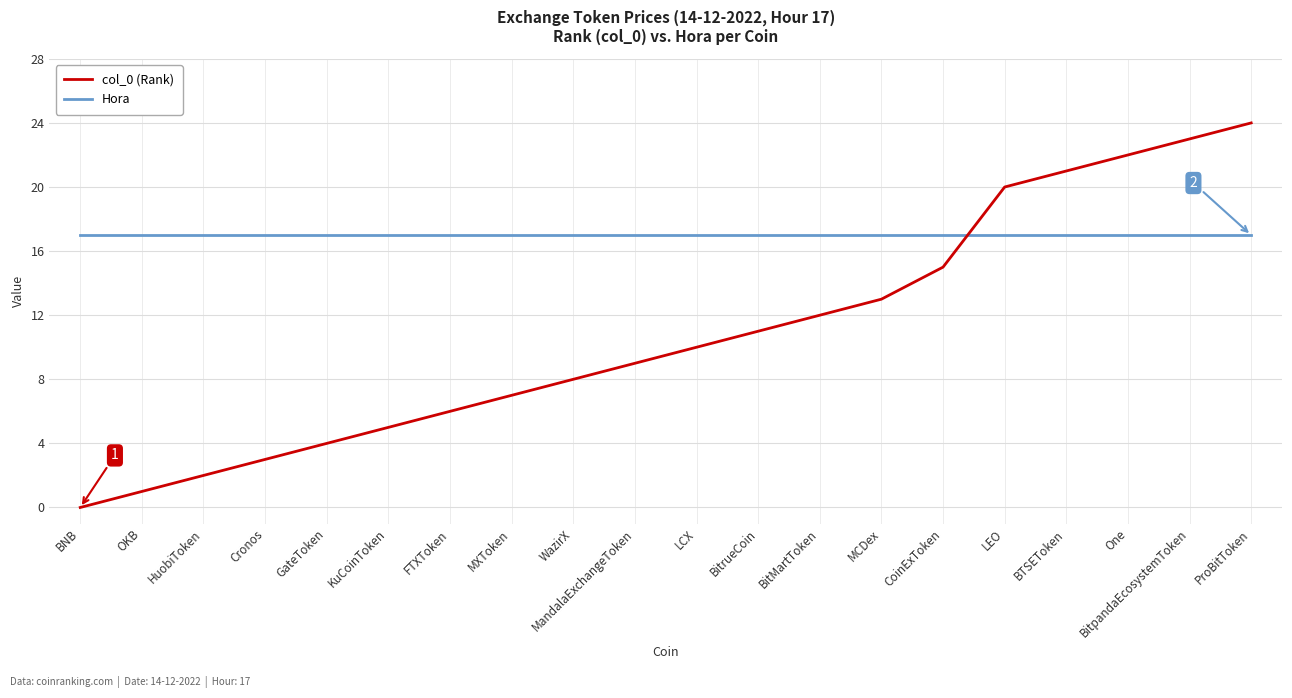

How many intersections are there between Hora and col_0 (Rank)?

1